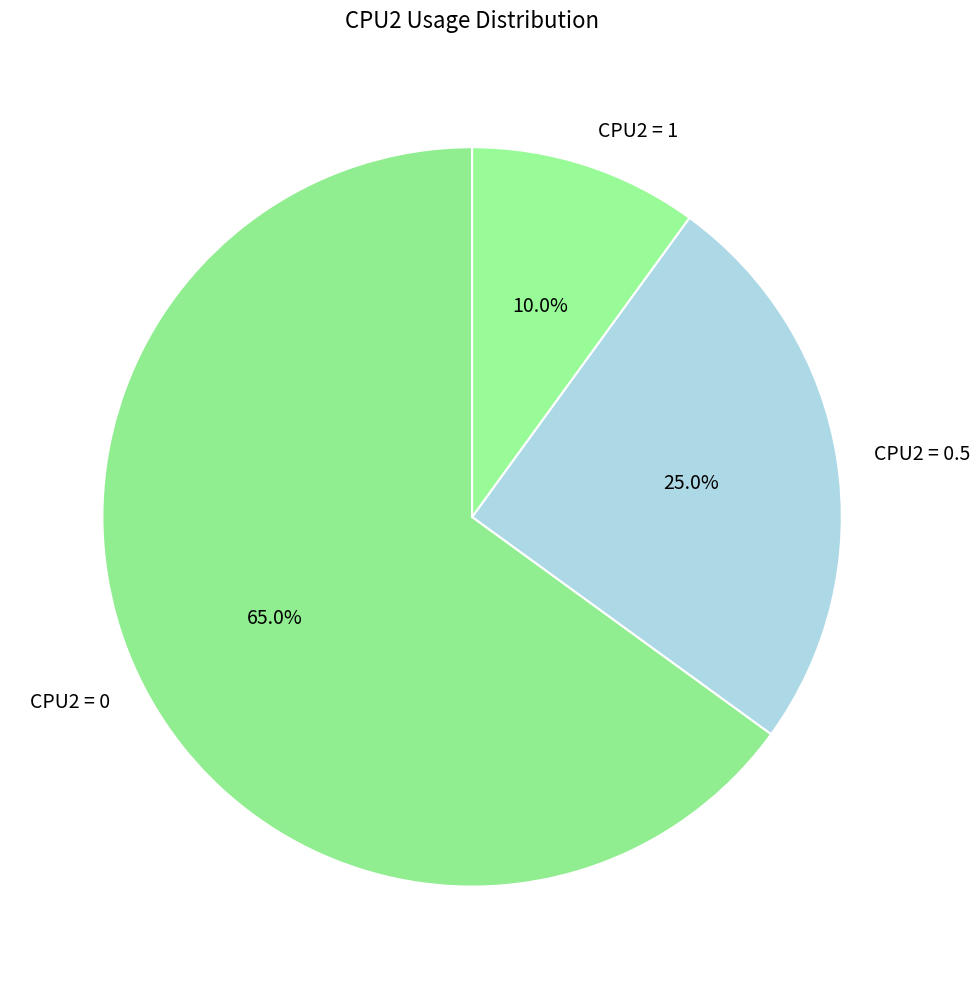

How many segments does this pie chart have?

3